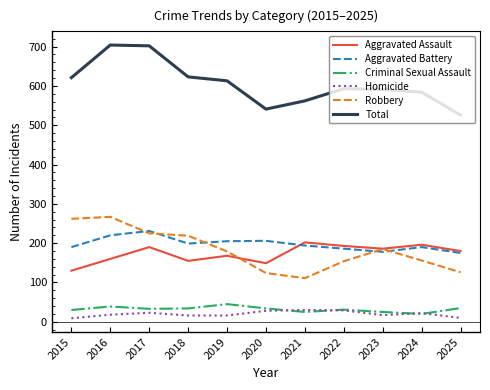

Which series changed the most between 2015 and 2020?

Robbery